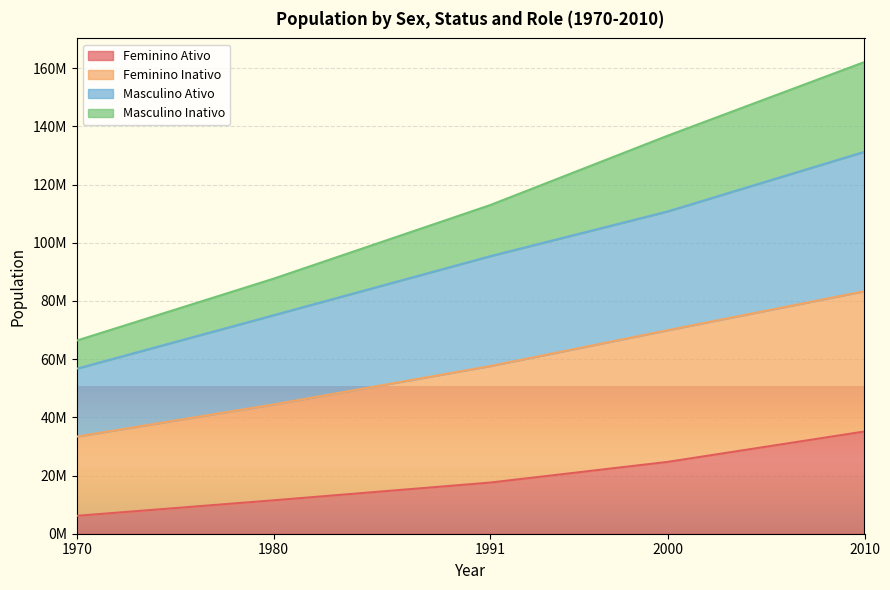

Where is Masculino Inativo nearest to the value 114252771?

1991